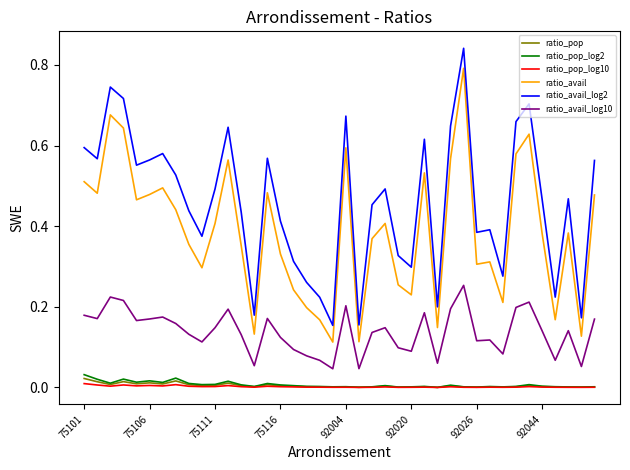

True or false: ratio_avail_log10 and ratio_avail_log2 cross at least once.

False